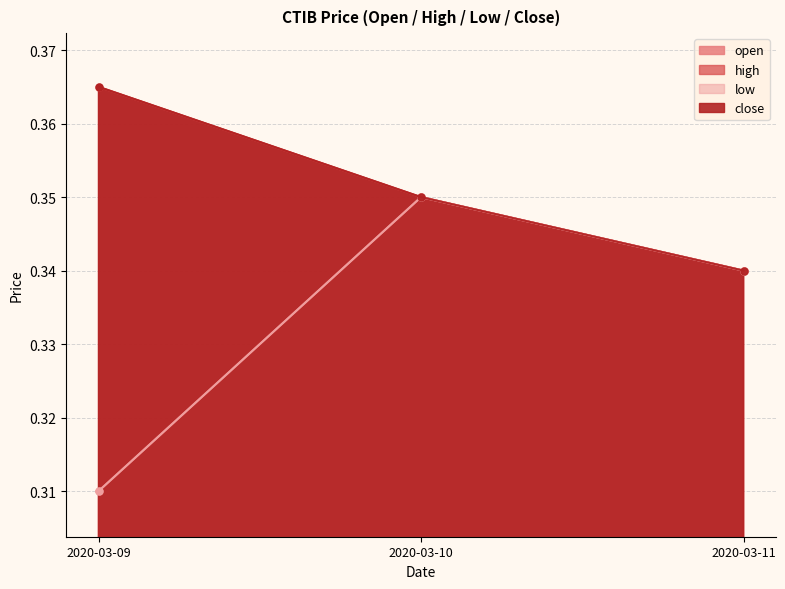

What are all the series names shown in the legend?

open, high, low, close